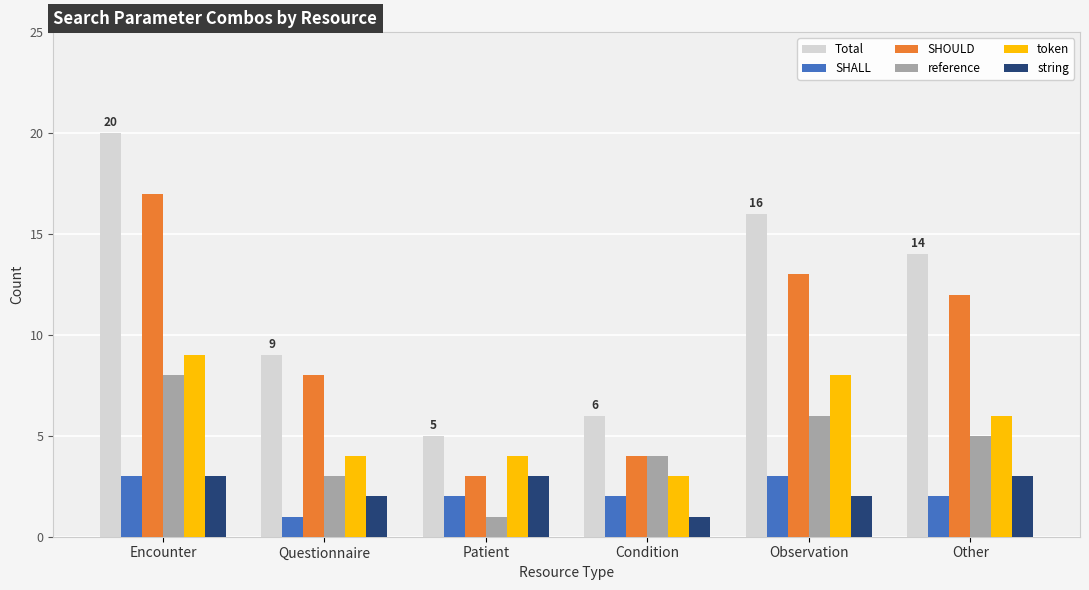

Are the bars horizontal?

No